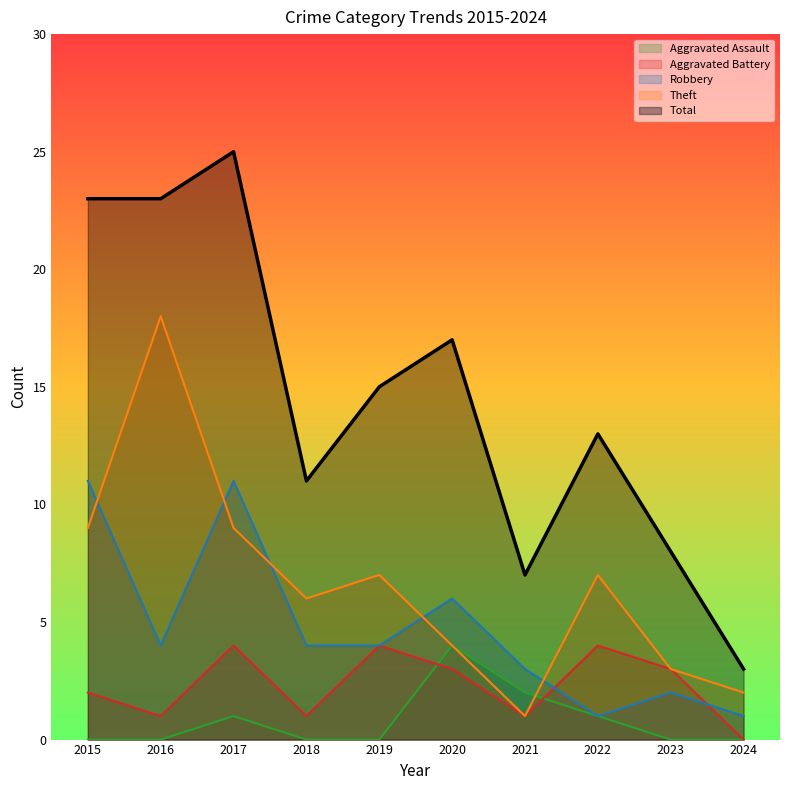

True or false: Theft and Aggravated Battery cross at least once.

False